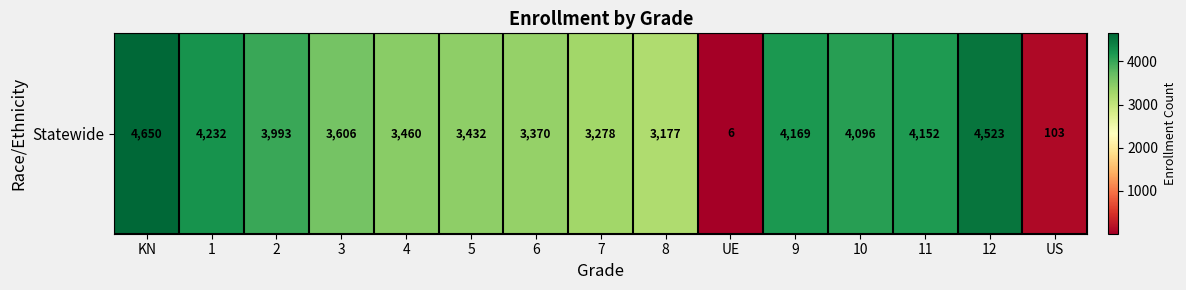

Between 11 and US, which is larger?

11